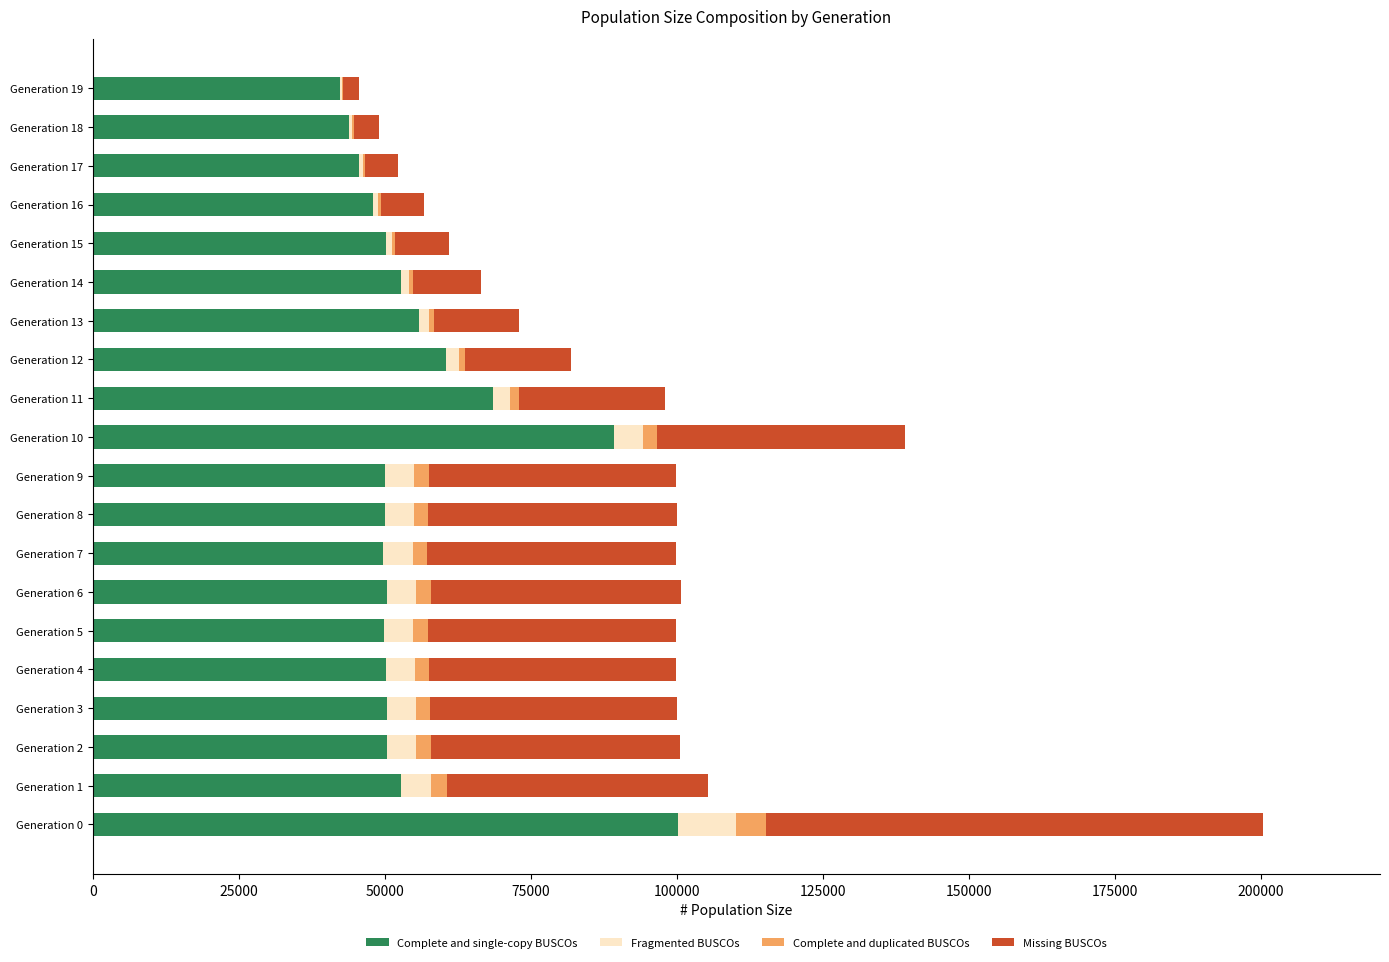

What is the total value across all series at Generation 0?

200382.0